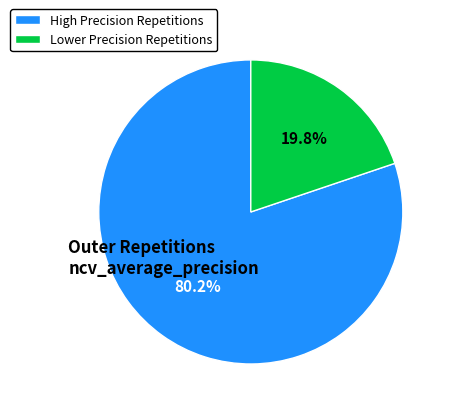

Does any single category account for the majority?

Yes